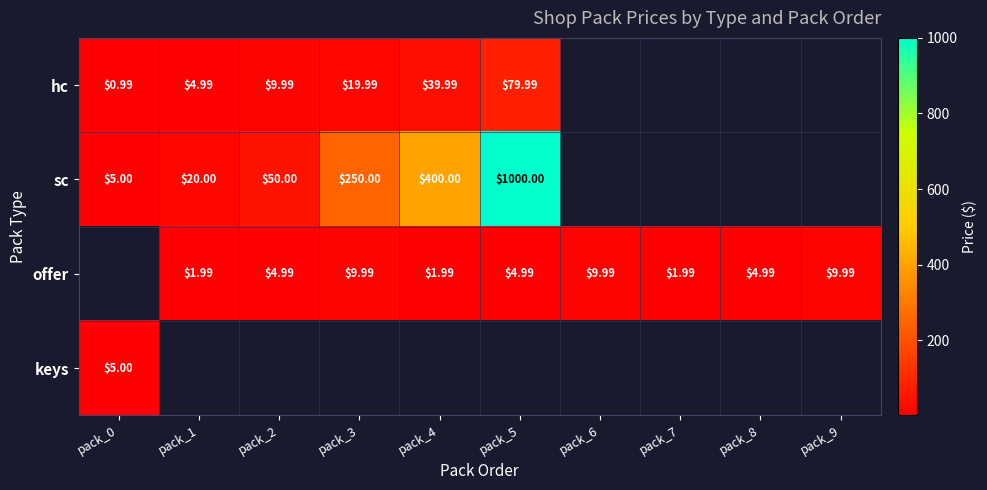

Which series has the largest range (max minus min)?

sc